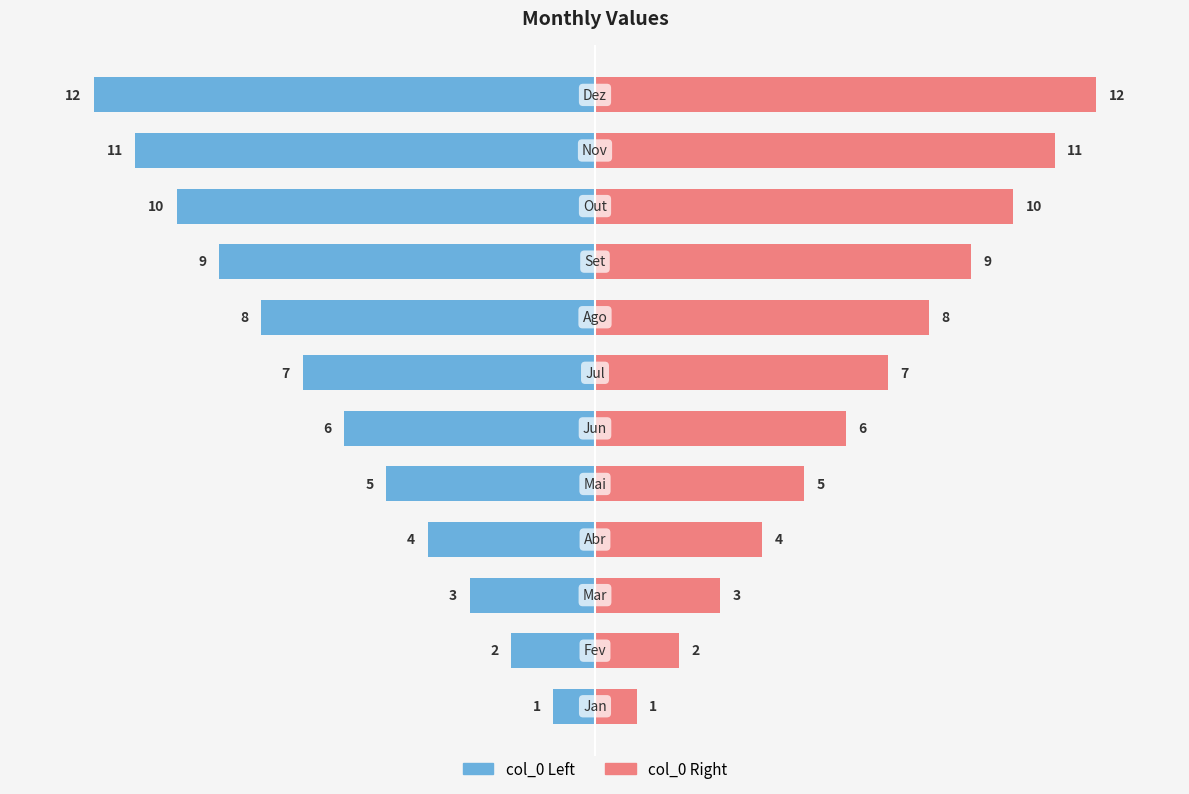

Which series has the largest range (max minus min)?

col_0 (left)